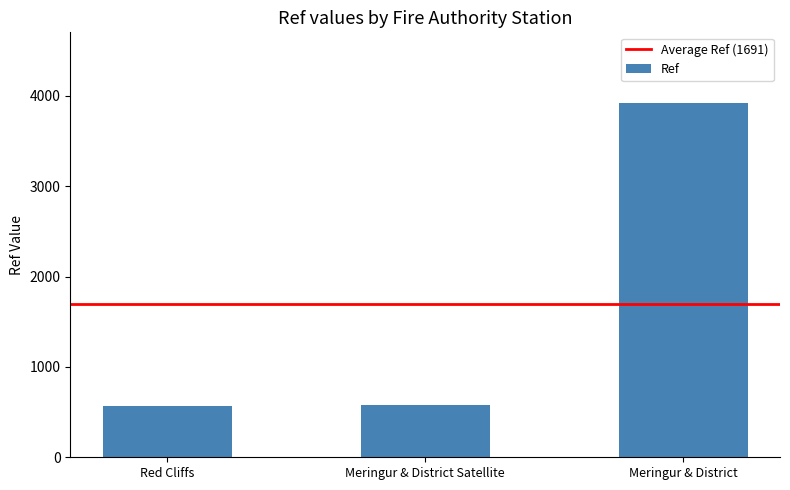

What is the sum of the values at Red Cliffs and Meringur & District Satellite?

1154